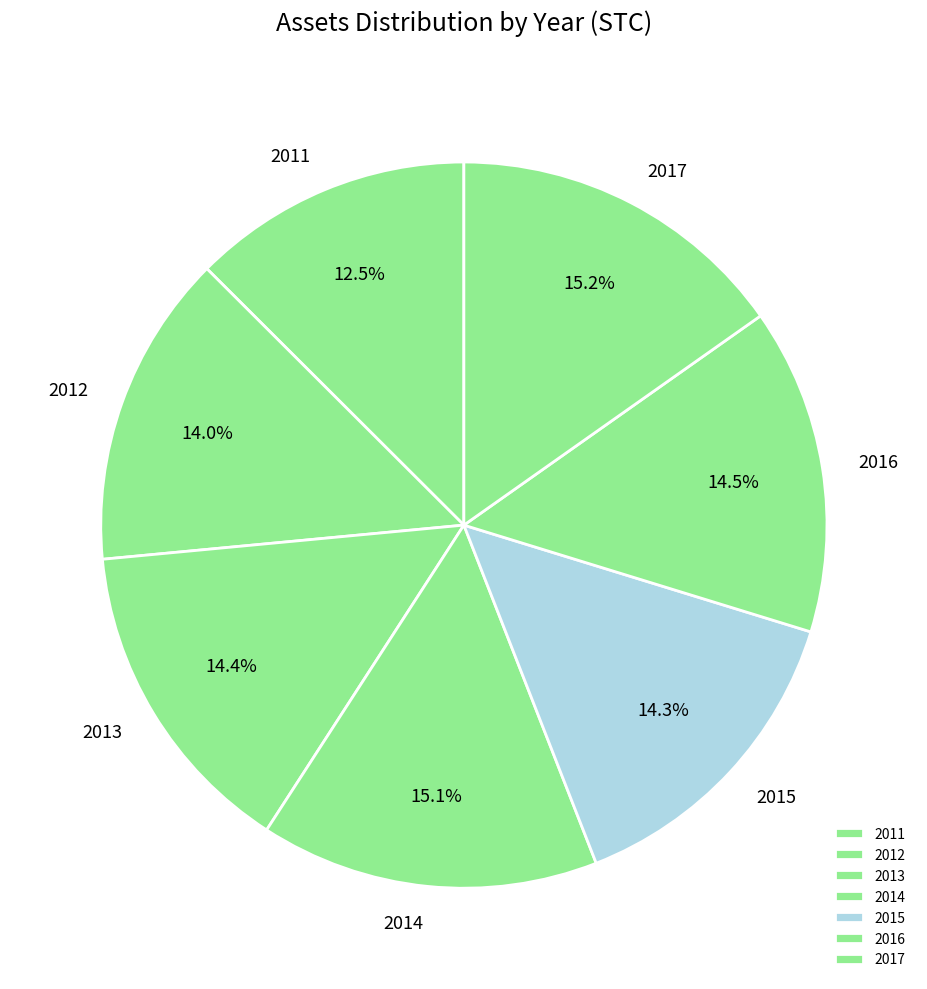

Count the number of slices in the pie.

7